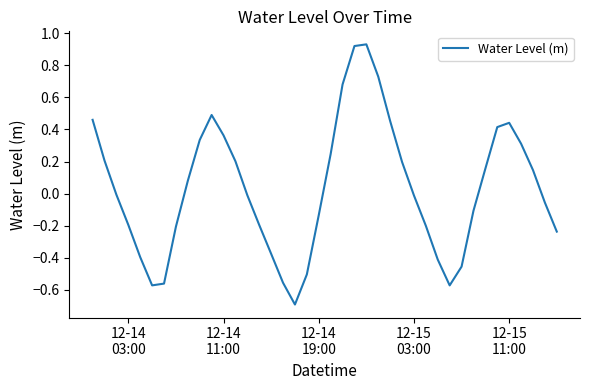

Does the chart display data point markers on the line(s)?

No